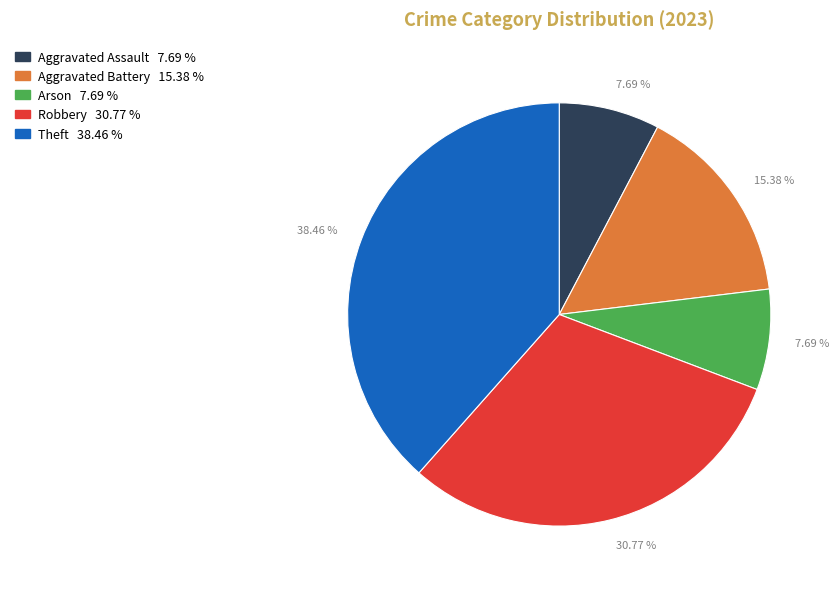

Is there any slice that represents more than half of the pie?

No